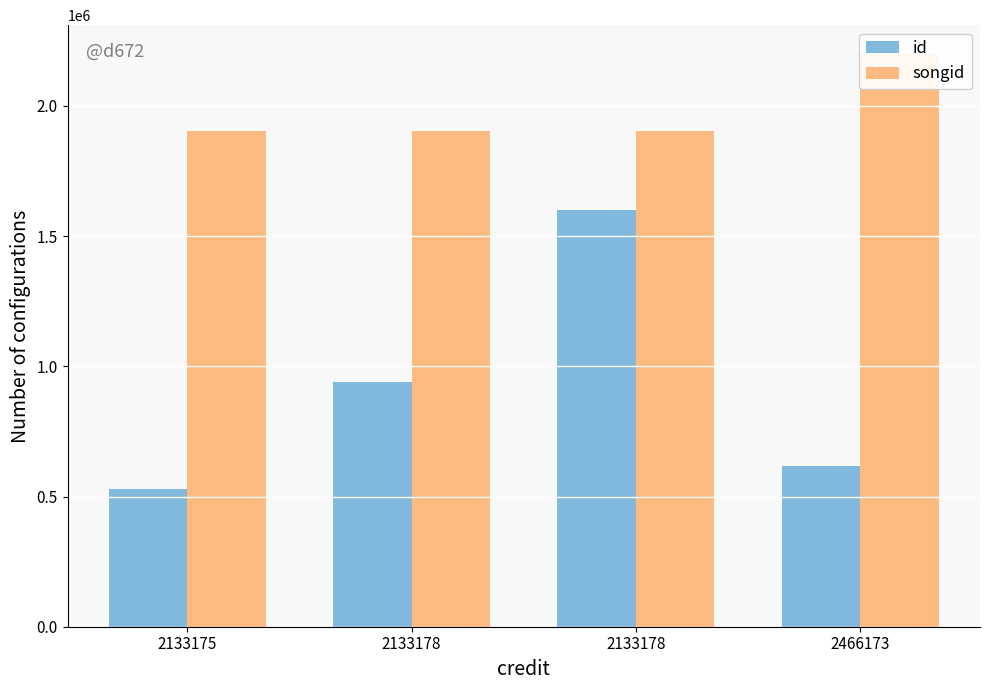

At 2466173, list the series in order from smallest to largest.

id, songid